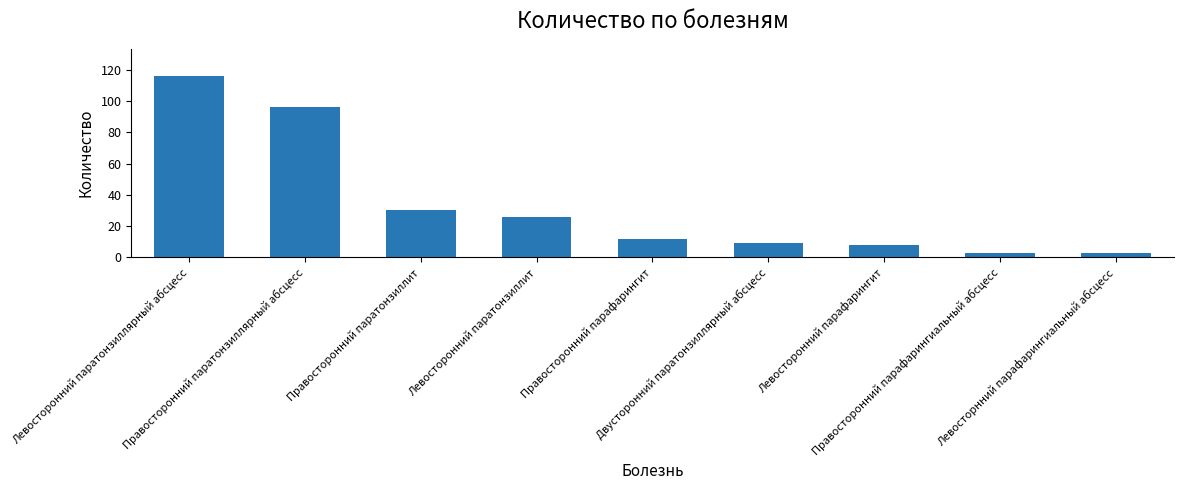

What is the maximum value shown in the chart?

116